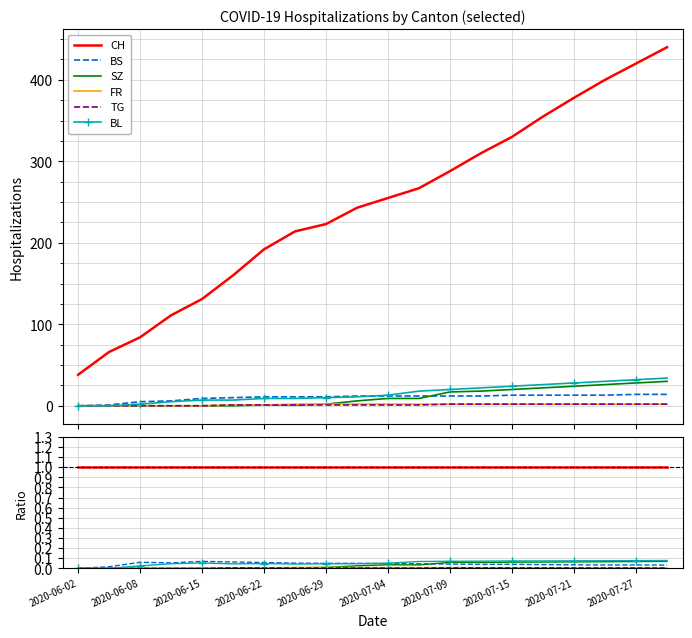

True or false: SZ has a value of 0.1 at 15.

True